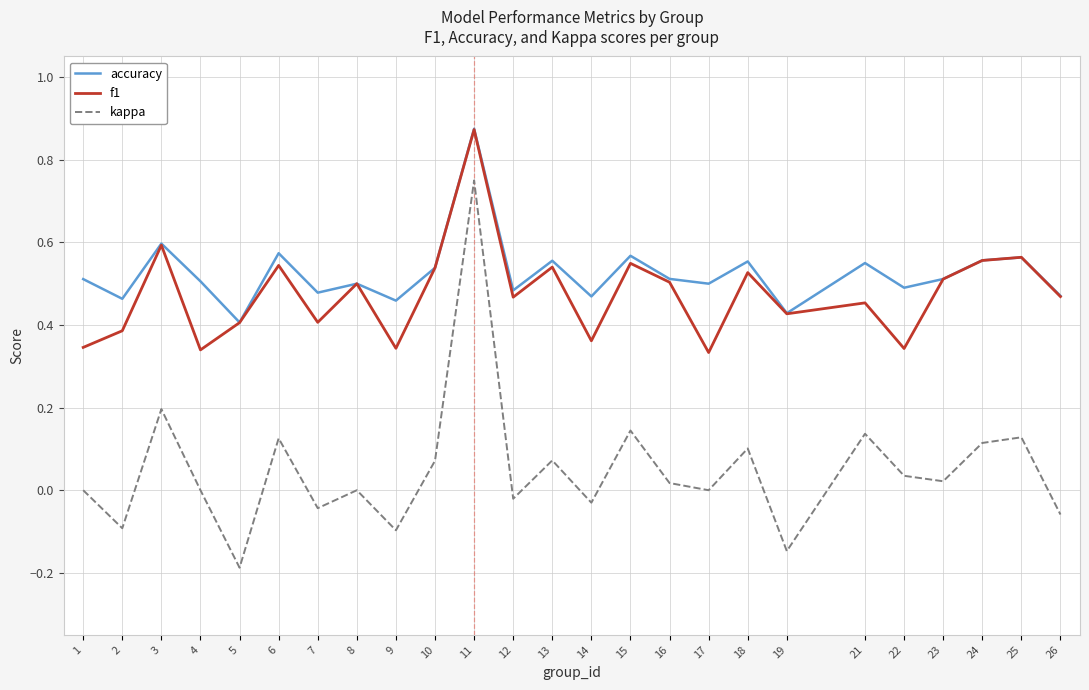

At which category is the sum across all series the highest?

11